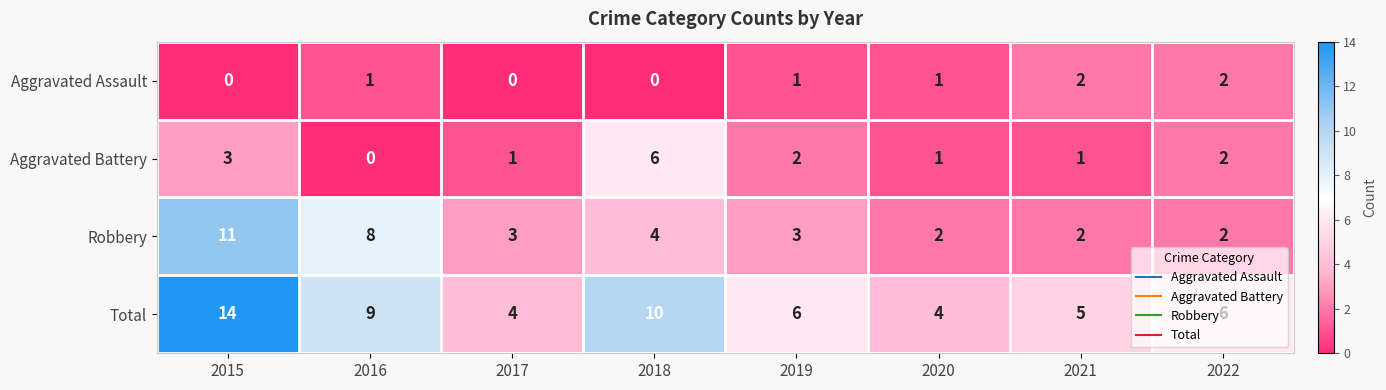

Which series has the widest spread of values?

Total